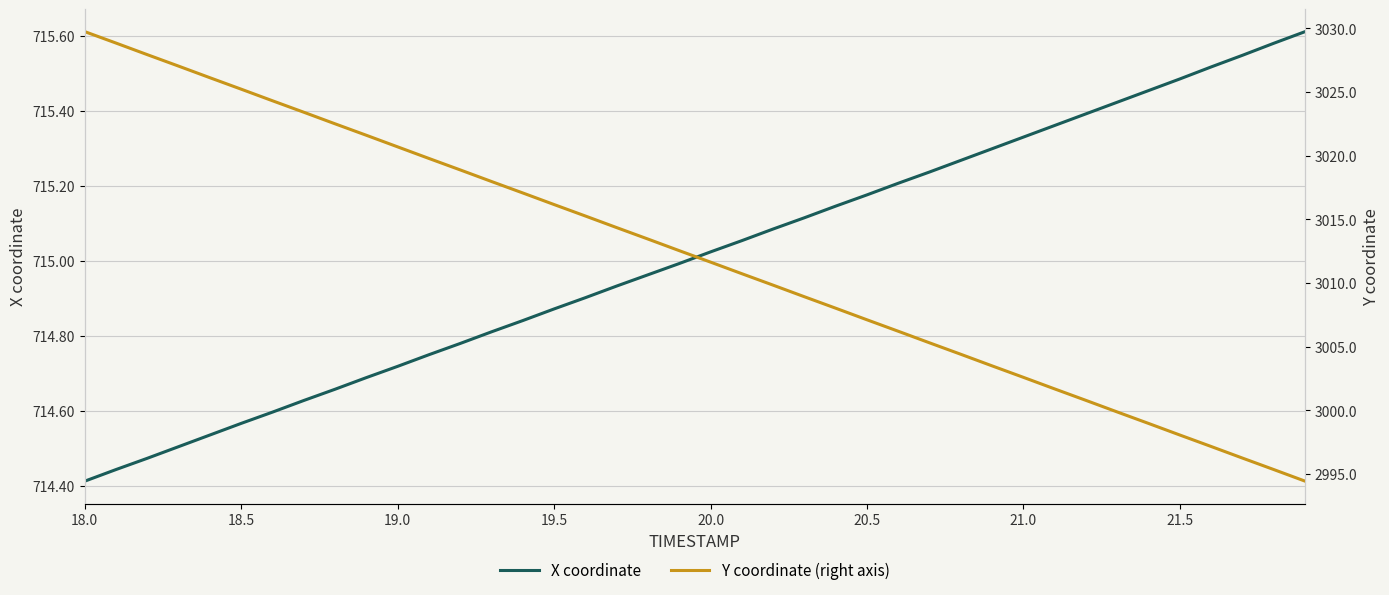

Which label corresponds to the smallest value in the chart?

18.0